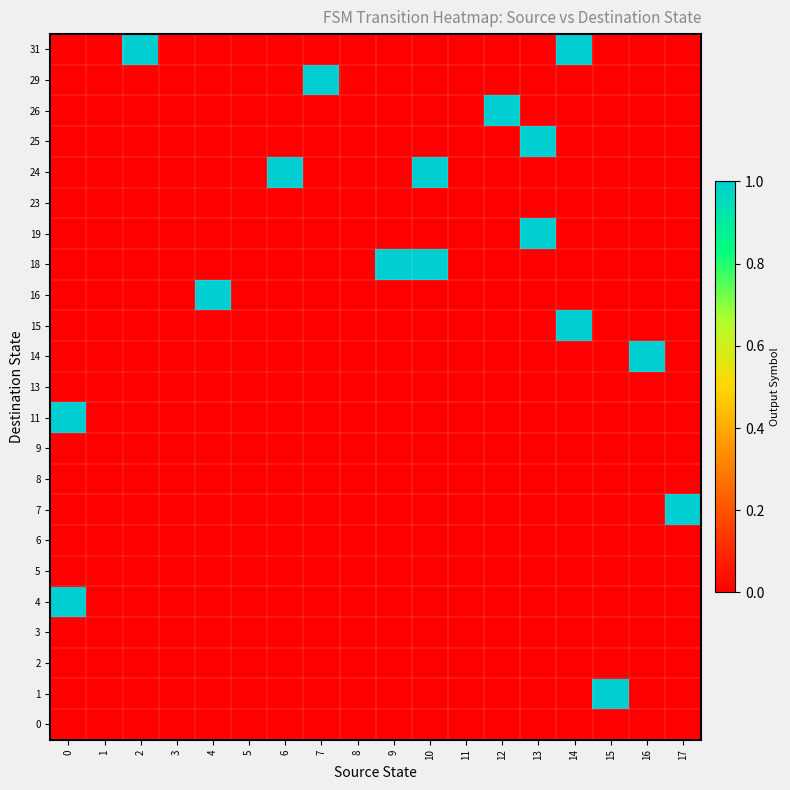

At how many categories does at least one series exceed 0?

13